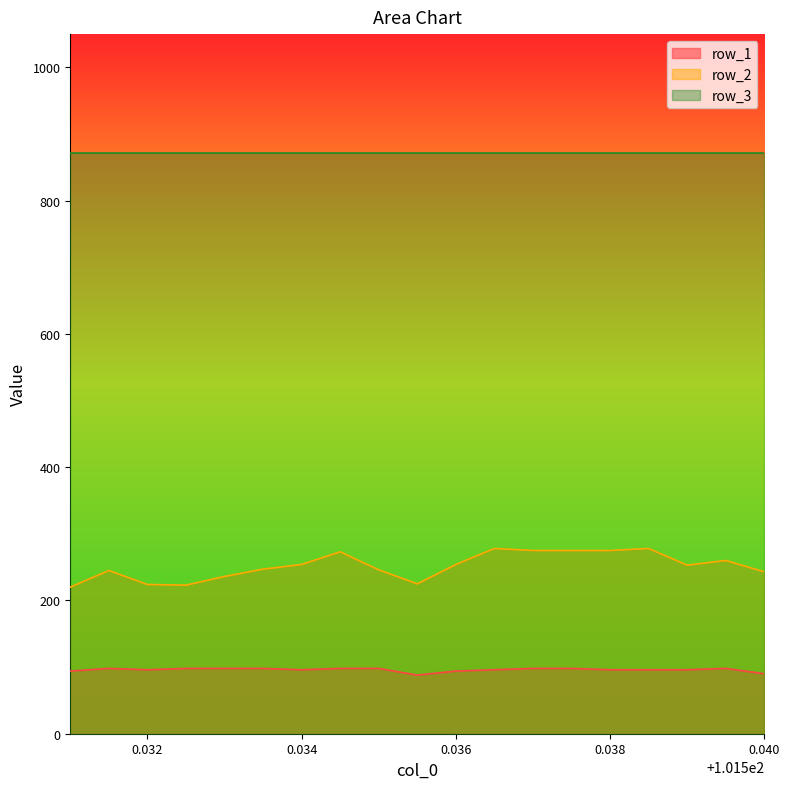

List the series in order of their overall mean, highest first.

row_3, row_2, row_1